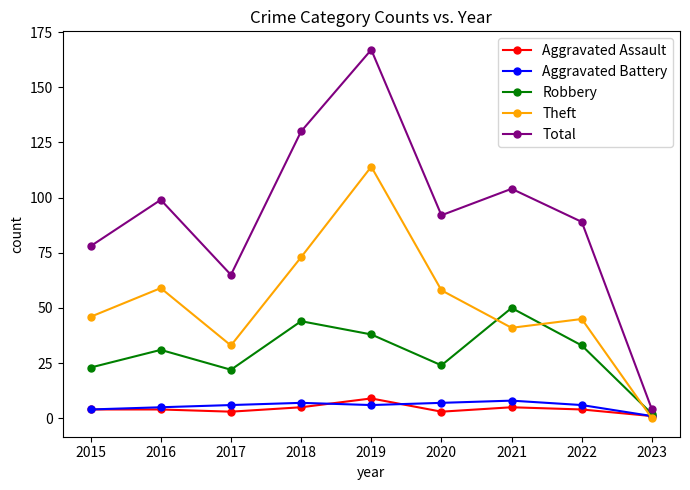

True or false: Robbery and Total cross at least once.

False